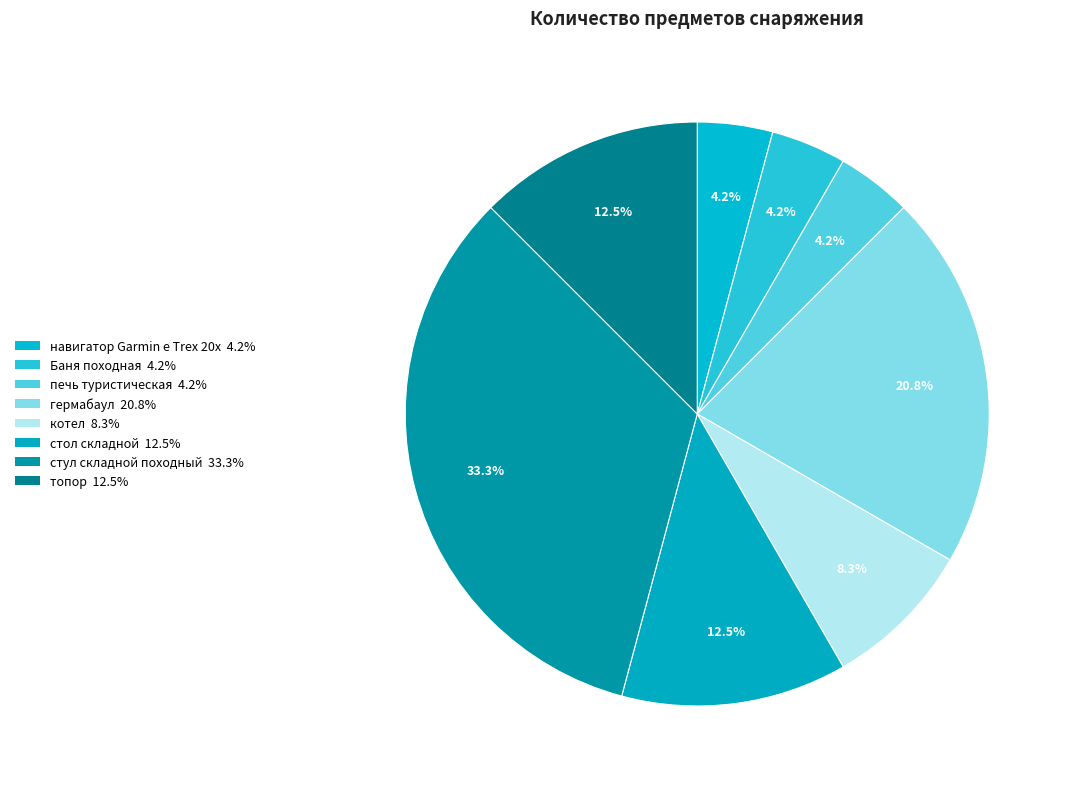

Rank the categories by value from highest to lowest.

стул складной походный, гермабаул, стол складной, топор, котел, навигатор Garmin e Trex 20x, Баня походная, печь туристическая